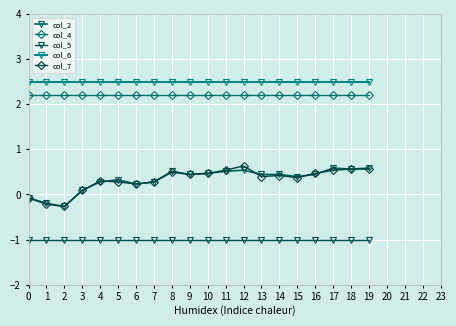

Is this an area chart (filled region under the line)?

No